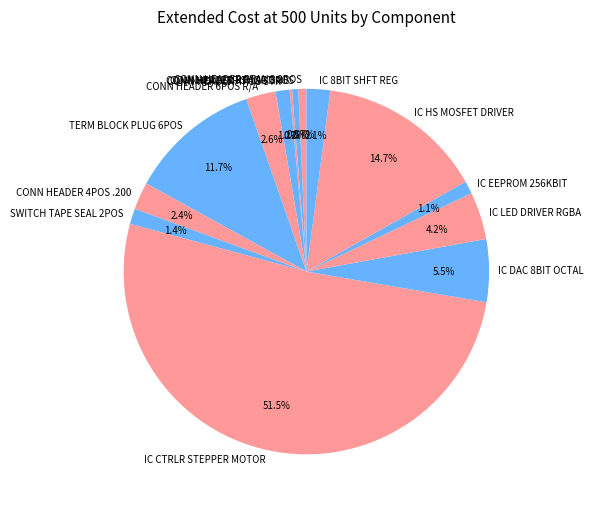

Between IC CTRLR STEPPER MOTOR and SWITCH TAPE SEAL 2POS, which is larger?

IC CTRLR STEPPER MOTOR